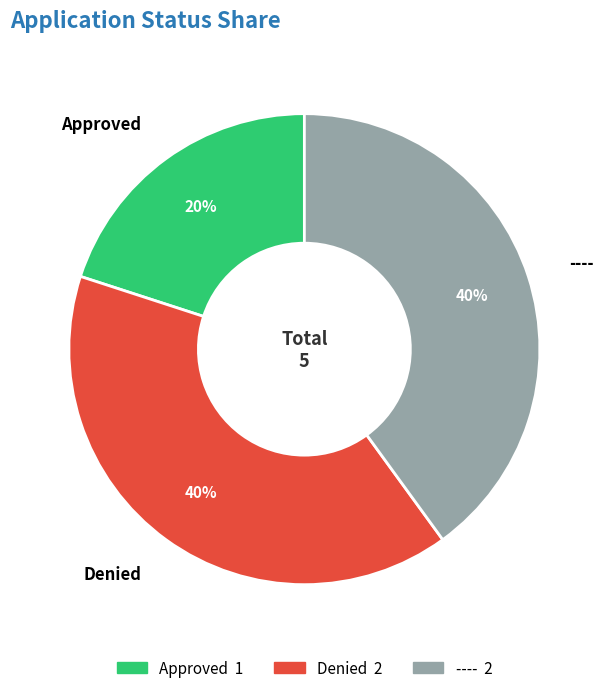

Is there a majority slice in this chart?

No